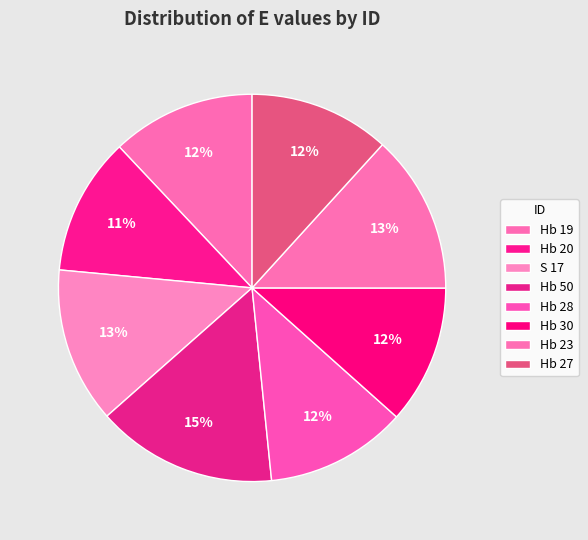

What percentage is the Hb 27 slice, to the nearest percent?

12%